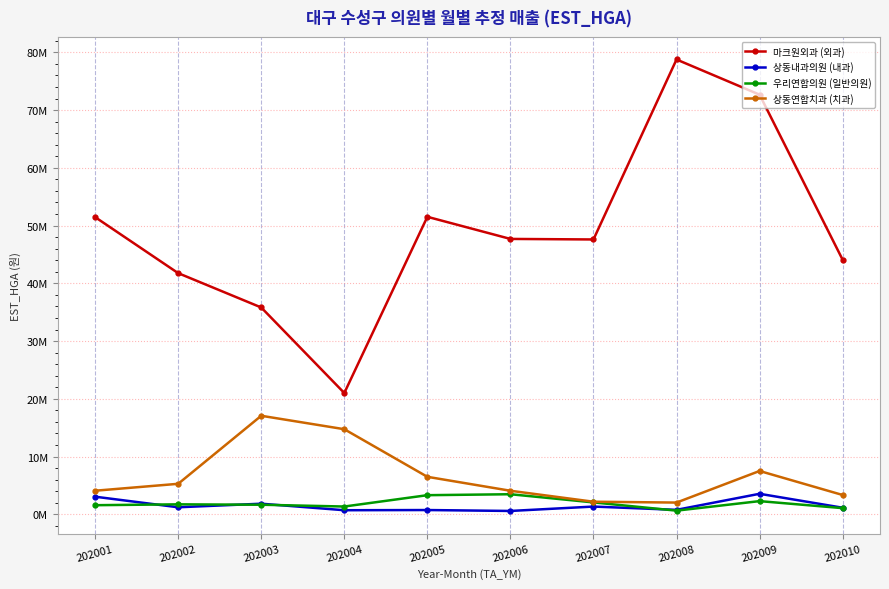

What is the maximum value shown in the chart?

78766520